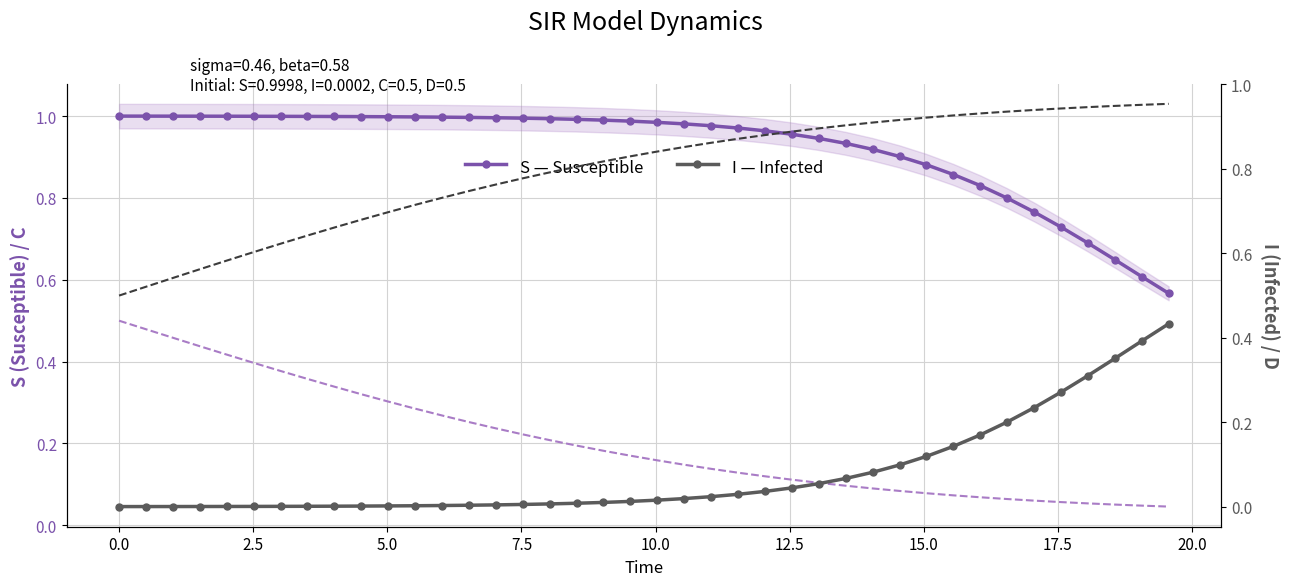

Does the chart have visible grid lines?

Yes